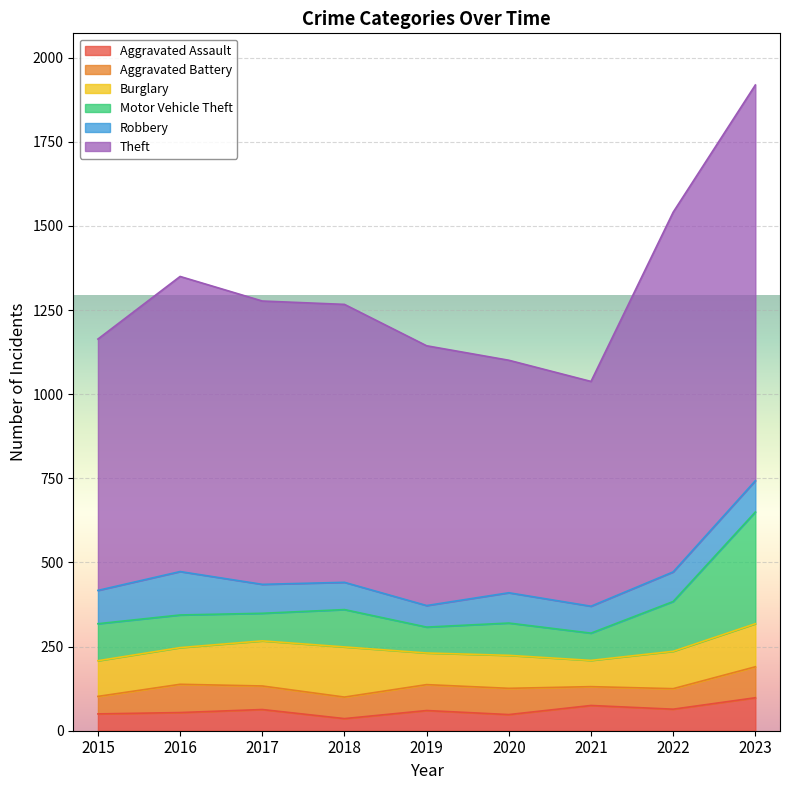

What are all the series names shown in the legend?

Aggravated Assault, Aggravated Battery, Burglary, Motor Vehicle Theft, Robbery, Theft